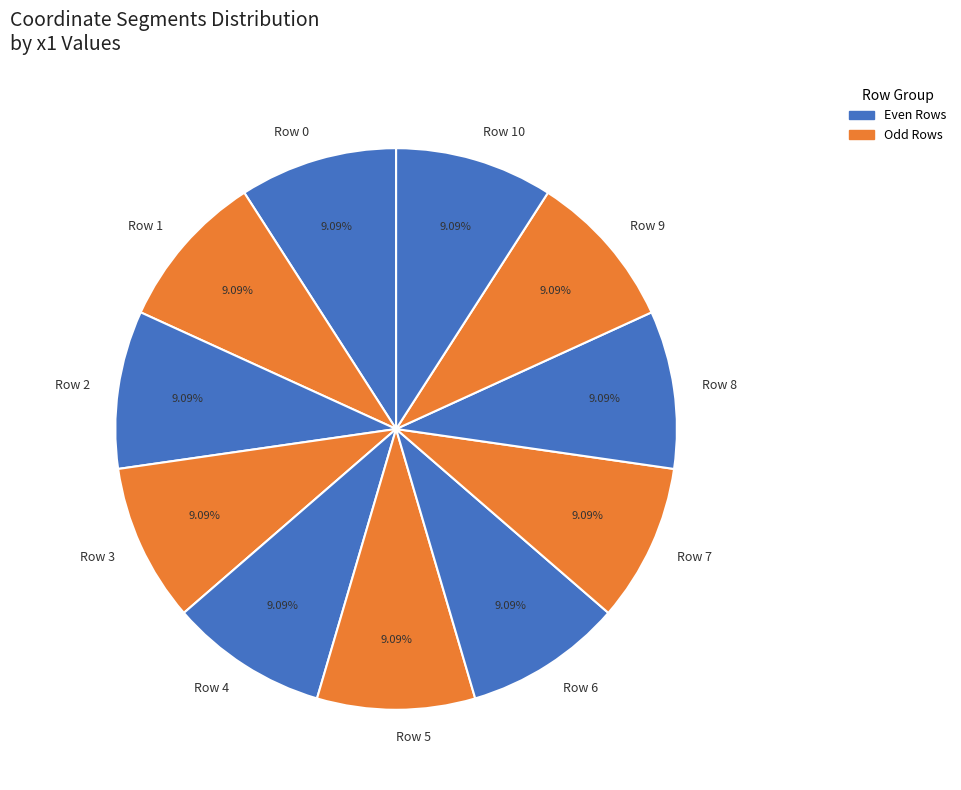

Does Row 10 represent more than half of the total?

No